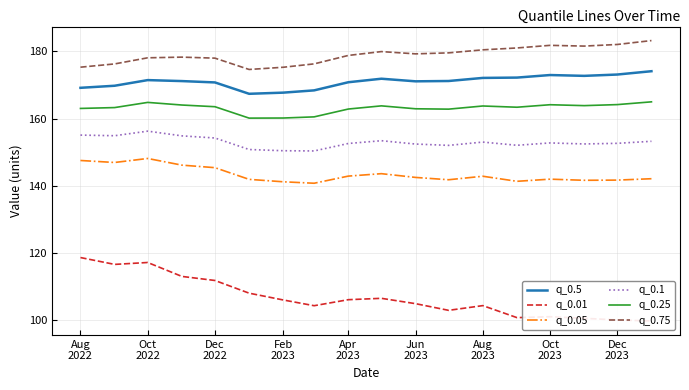

What is the maximum value for q_0.5?

174.1